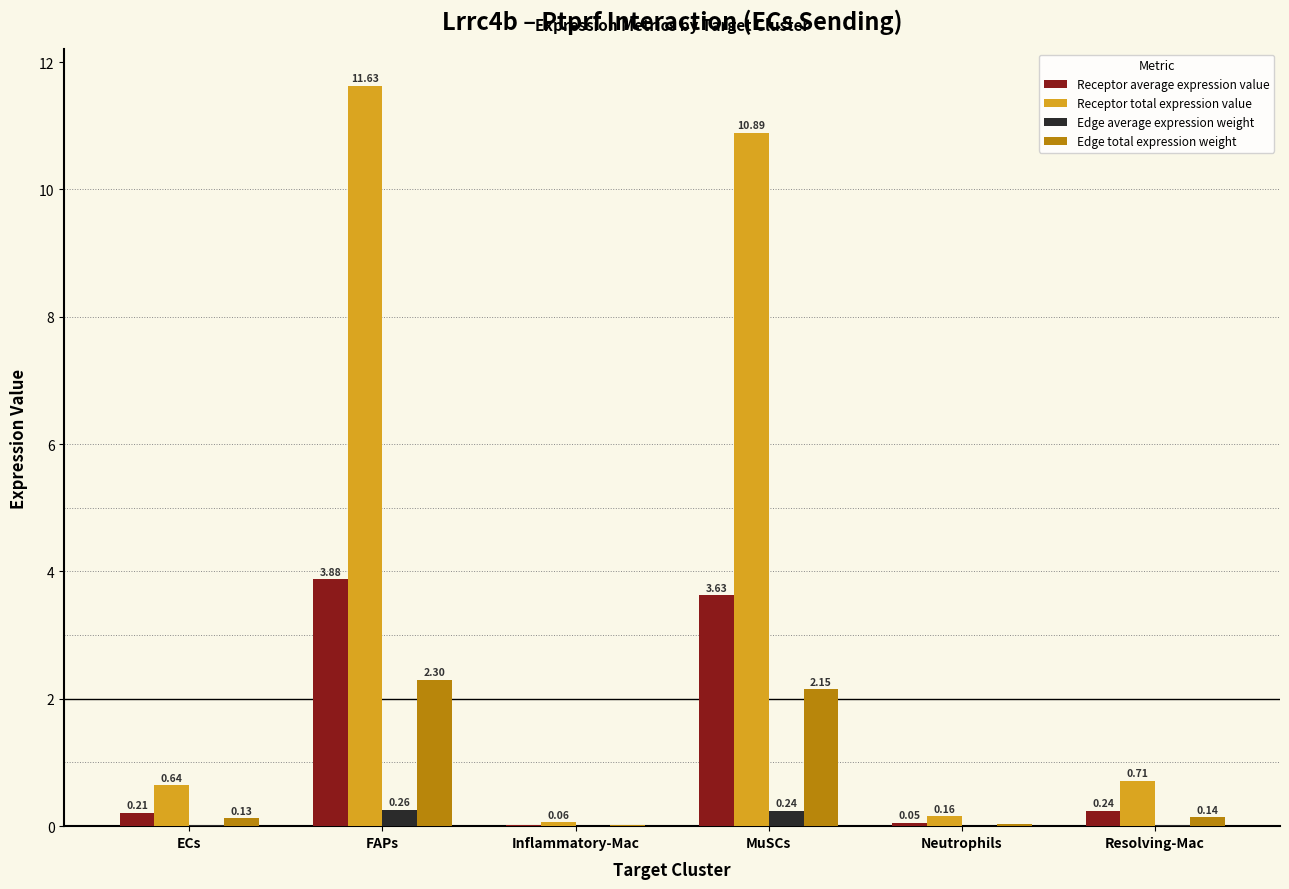

Which series changed the most between Neutrophils and Resolving-Mac?

Receptor total expression value